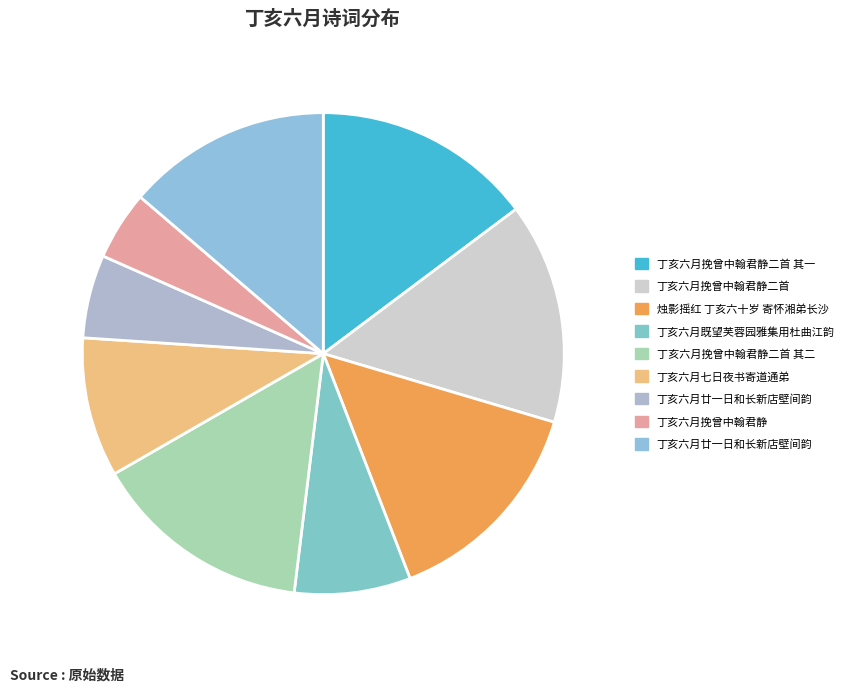

How many segments does this pie chart have?

9